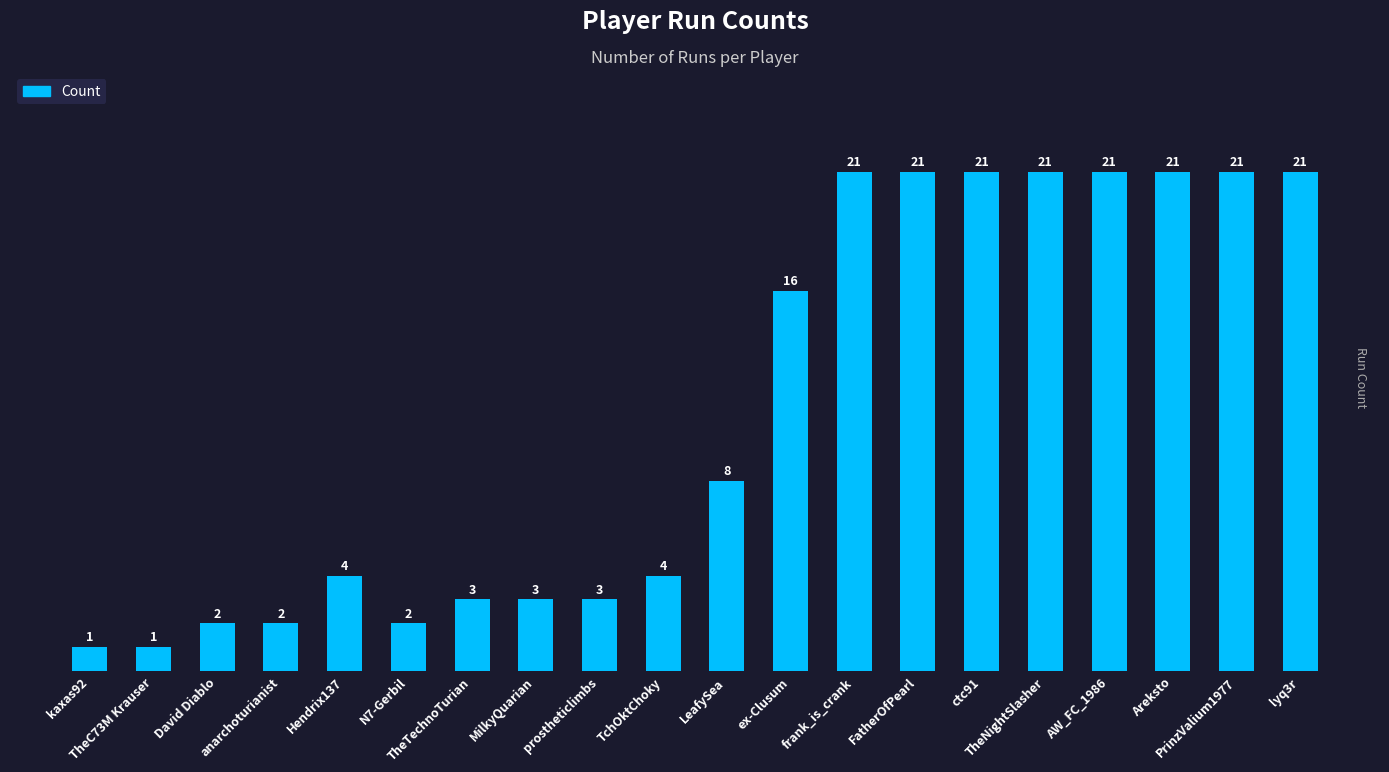

True or false: the data shows 5 at TheNightSlasher.

False